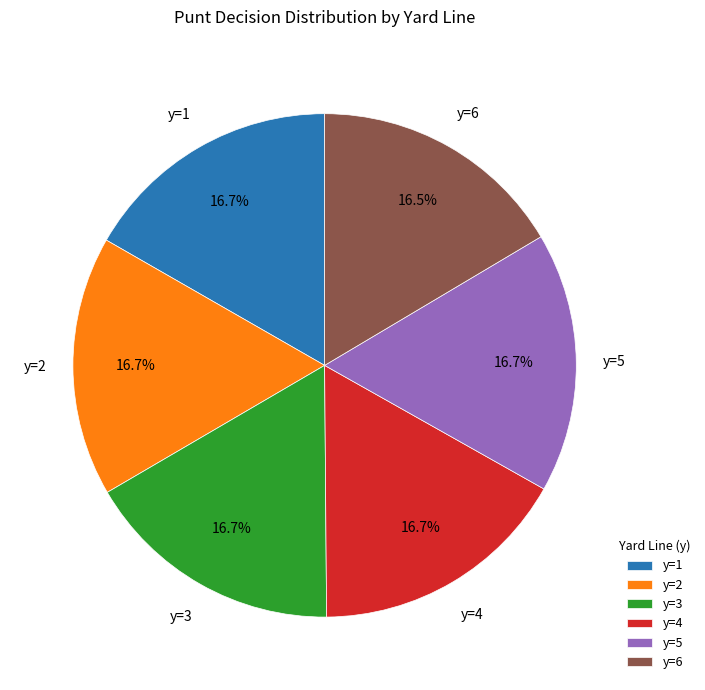

How many slices are in this pie chart?

6